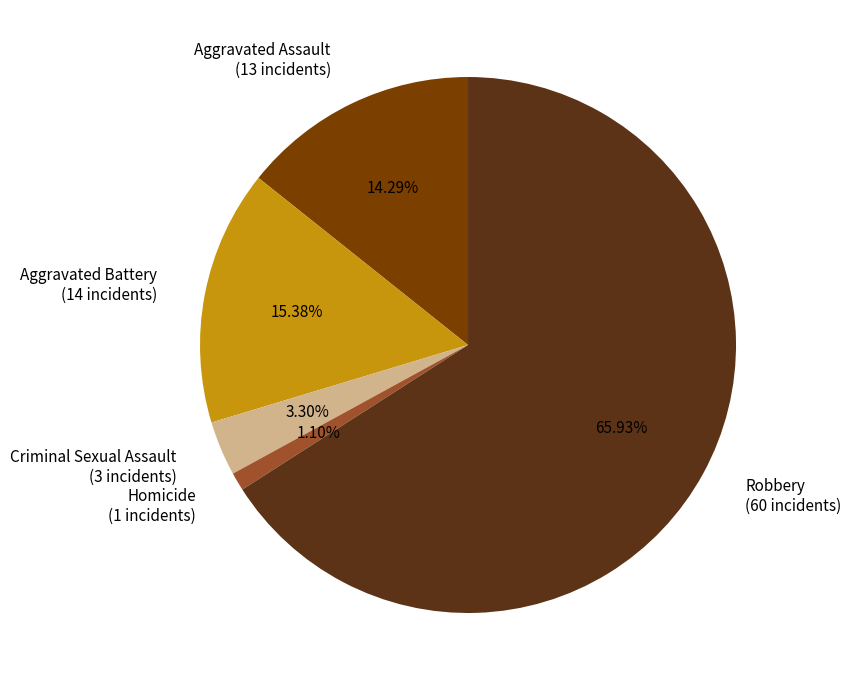

Is there any slice that represents more than half of the pie?

Yes